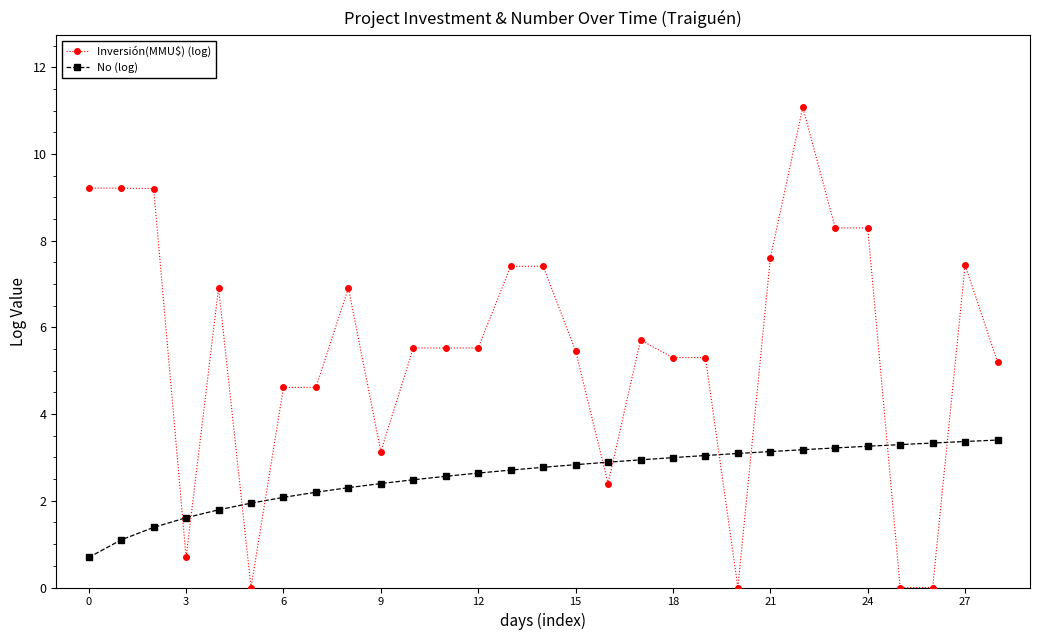

What is the difference between the maximum and minimum values in the No (log) series?

2.7